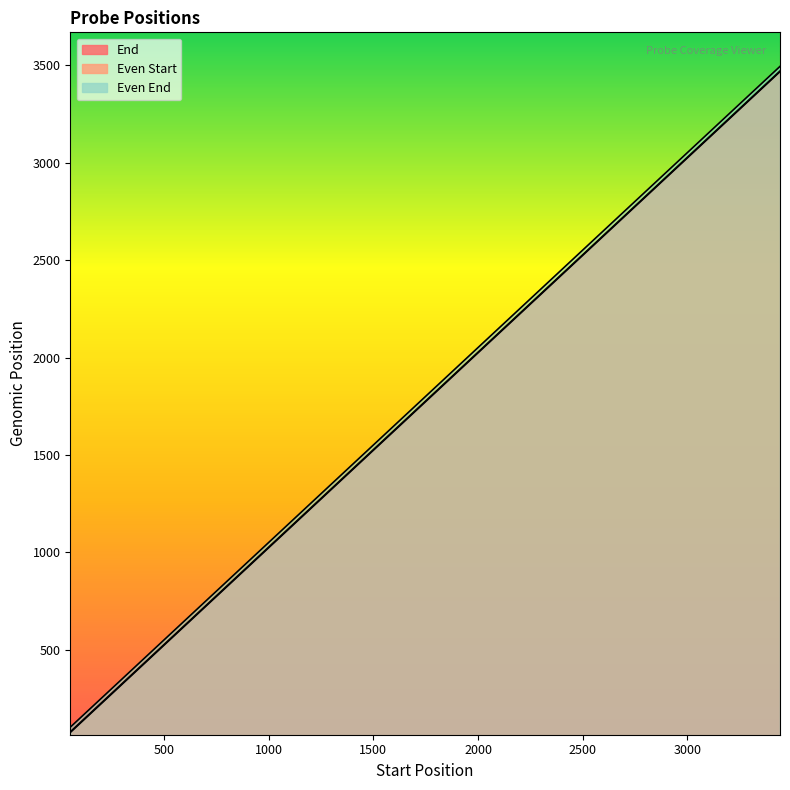

What is the difference between the maximum and minimum values in the Even End series?

3389